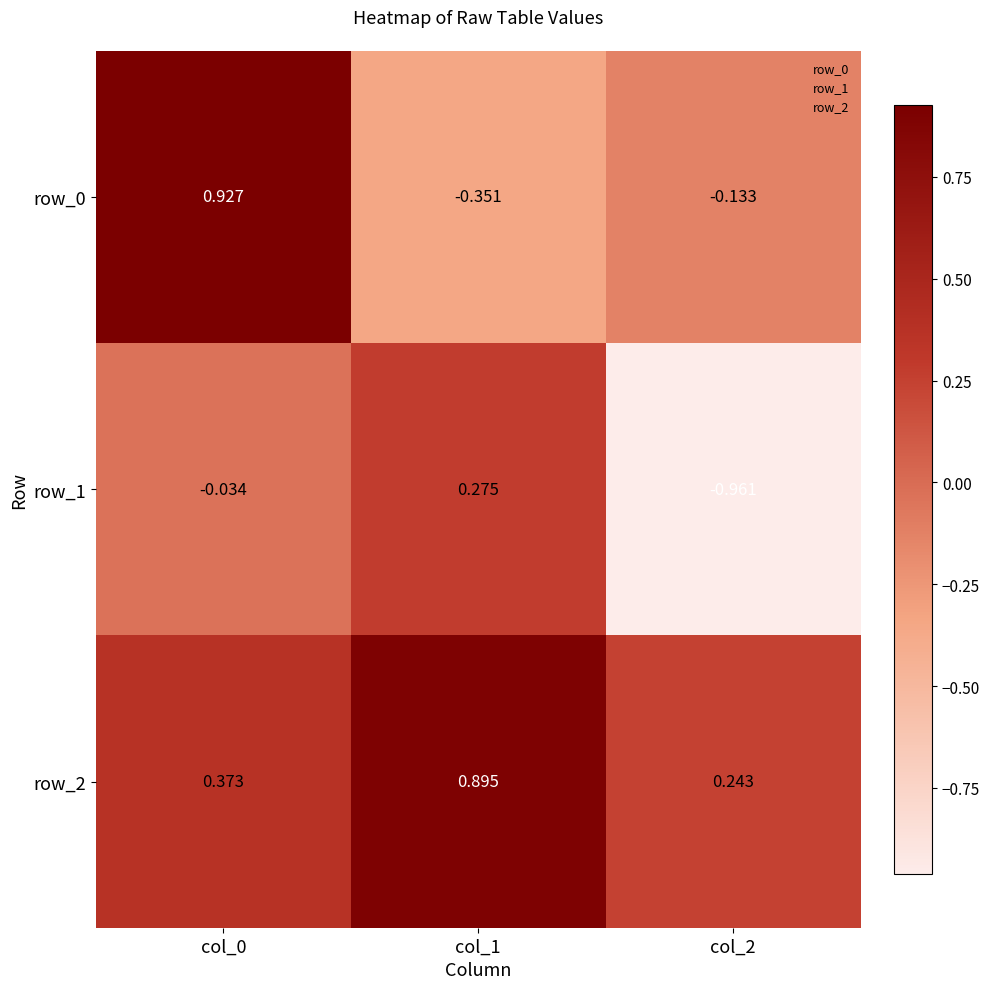

At how many categories does at least one series exceed 0?

3